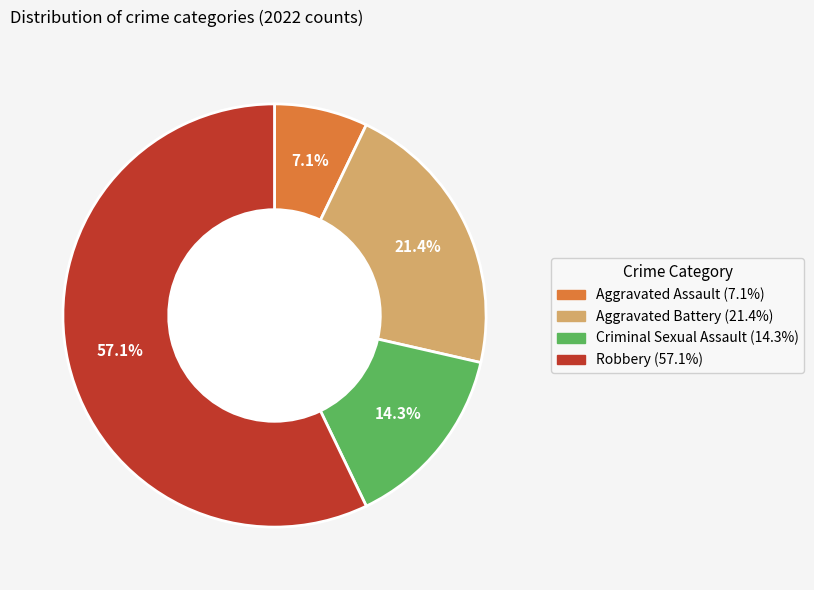

To the nearest percent, what is the combined percentage of Criminal Sexual Assault and Aggravated Assault?

21%